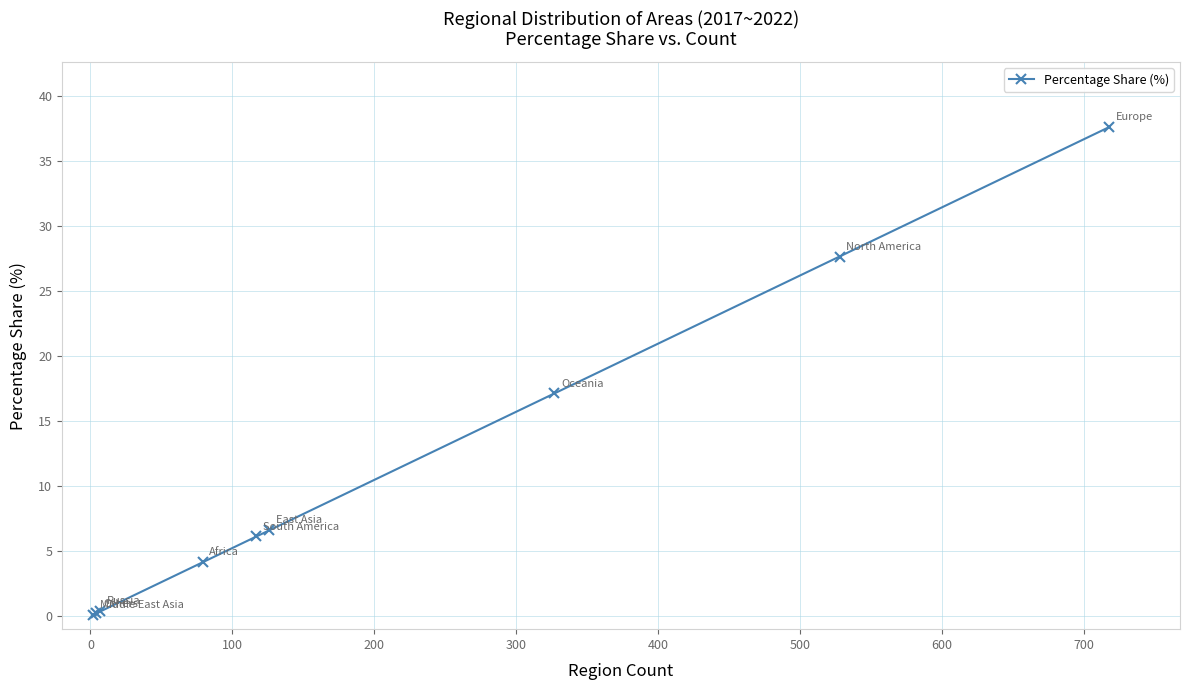

What is the value of the 7th point from the left?

17.1